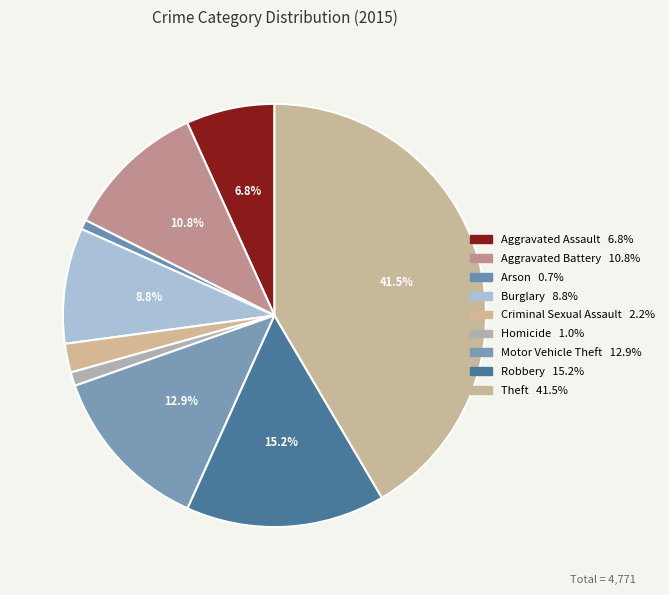

Does any single category account for the majority?

No